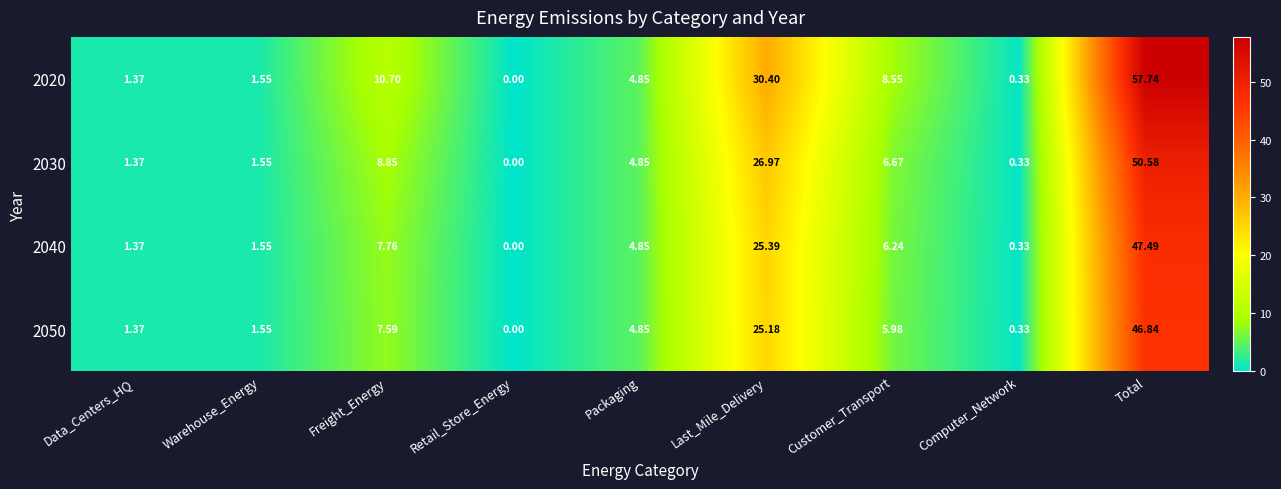

Is the value of 2030 at Freight_Energy greater than the value of 2040 at Computer_Network?

Yes